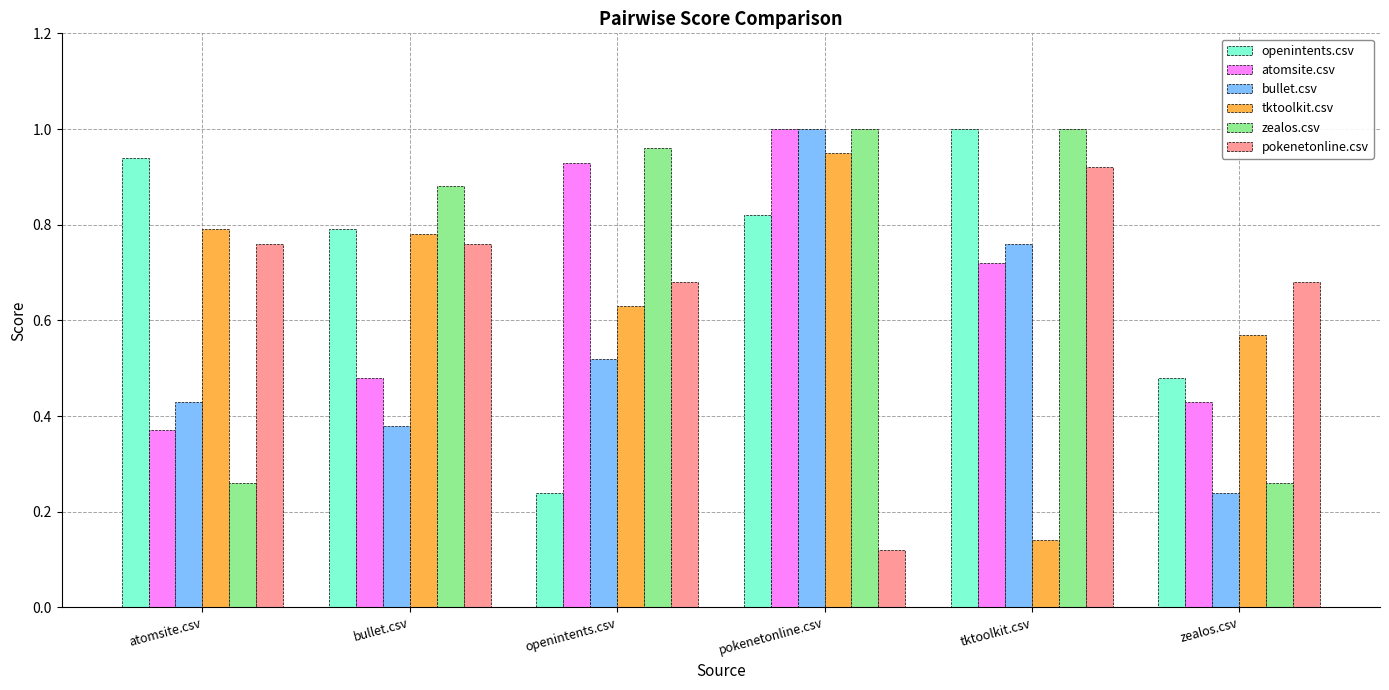

True or false: openintents.csv has a value of 0.8 at bullet.csv.

True